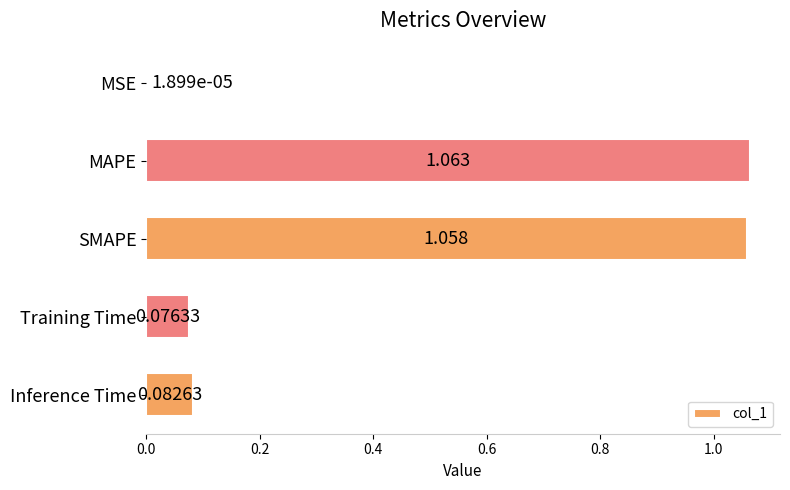

Which label corresponds to the largest value in the chart?

MAPE